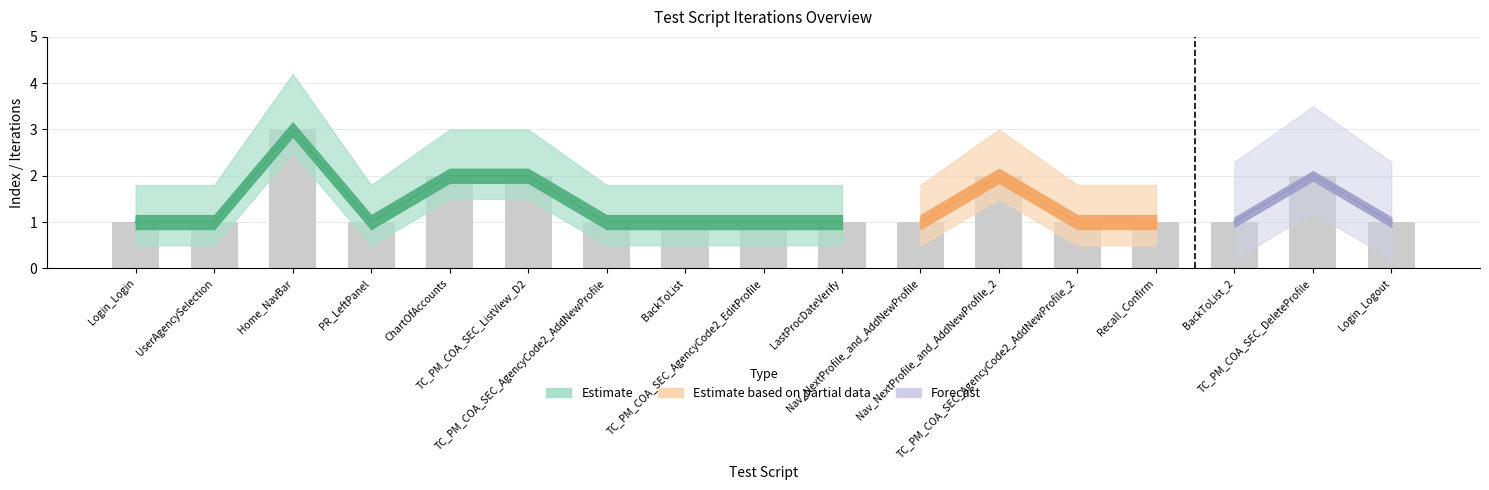

The value at PR_LeftPanel is 0. True or false?

False